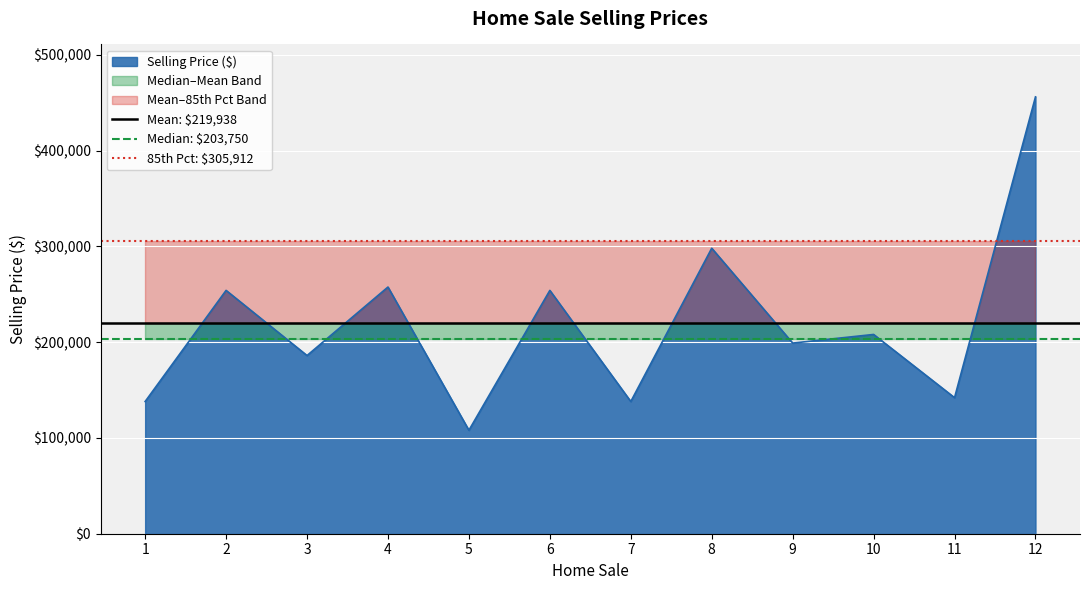

Between 2 and 1, which is larger?

2